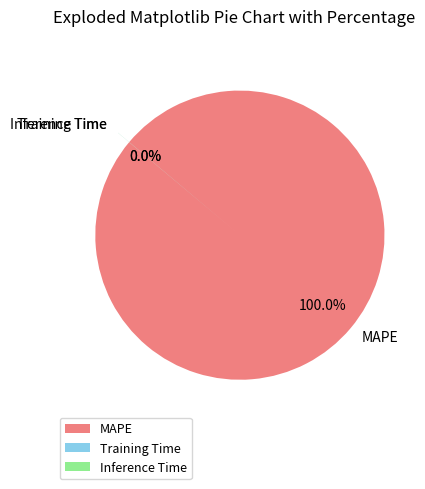

Does MAPE account for over 50% of the chart?

Yes